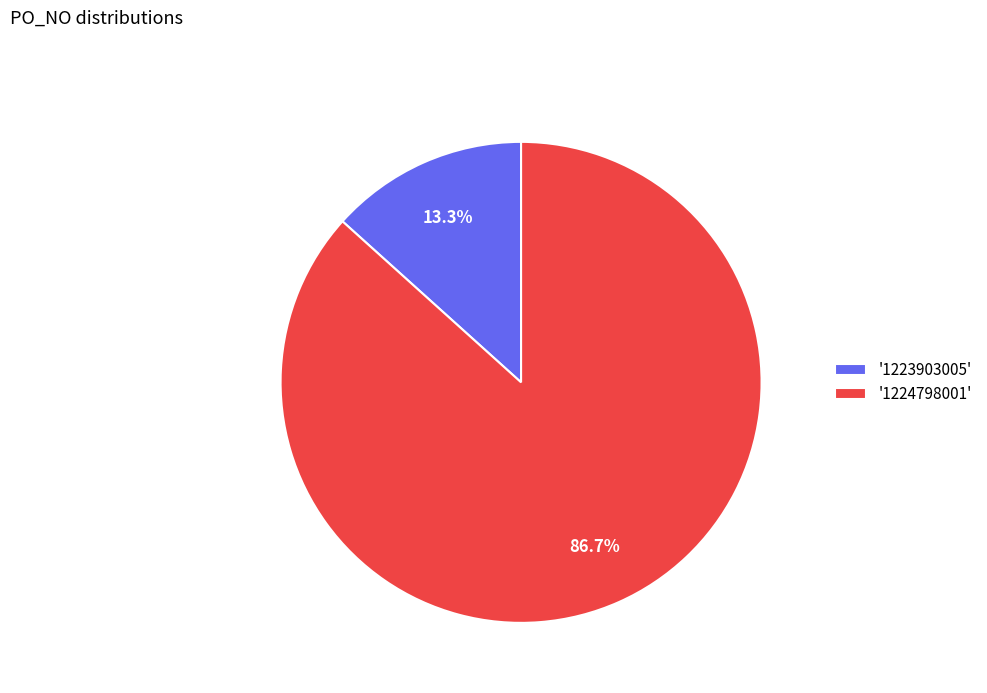

Which has a higher value, '1223903005' or '1224798001'?

'1224798001'